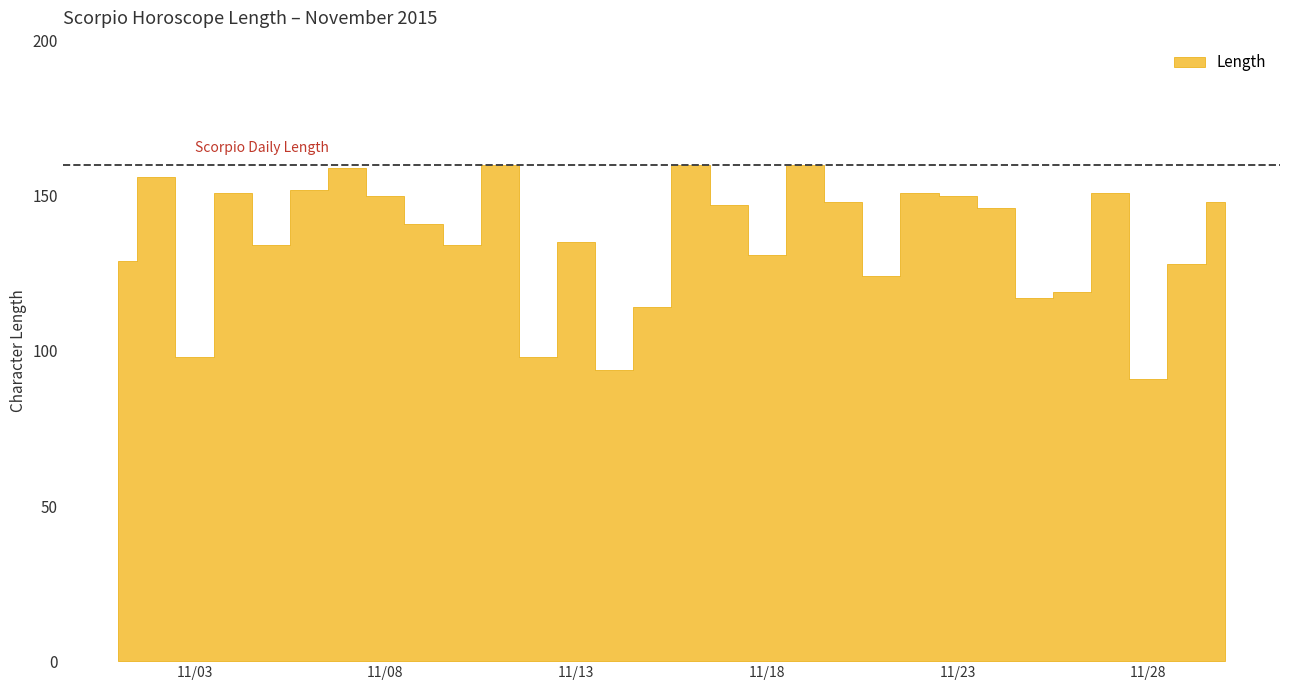

What is the difference between the maximum and second lowest values?

66